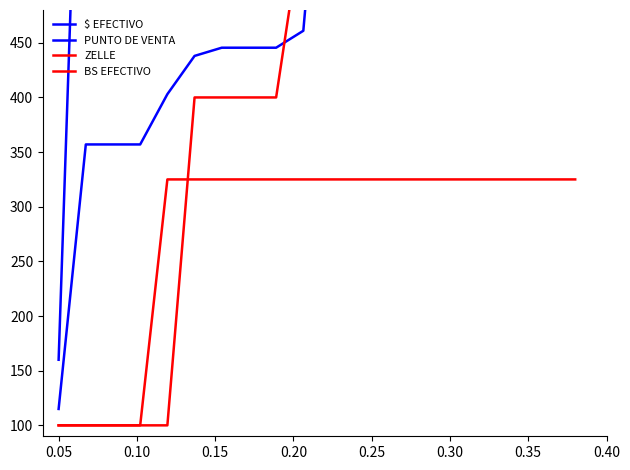

Reading left to right, what are all the values shown in this chart?

$ EFECTIVO: 160.0	894.0	1090.0	1209.0	1398.0	1777.0	1869.0	1869.0	1983.0	2483.0	2804.0	3132.0	3132.0	3252.0	3252.0	3285.0	3369.0	3675.0	3775.0	3775.0
PUNTO DE VENTA: 115.0	357.0	357.0	357.0	403.0	438.0	445.5	445.5	445.5	461.0	744.5	798.5	1433.5	1499.5	1499.5	1588.5	1608.5	1707.5	1767.5	1867.5
ZELLE: 100.0	100.0	100.0	100.0	100.0	400.0	400.0	400.0	400.0	565.0	565.0	700.0	700.0	831.0	831.0	831.0	883.0	883.0	883.0	883.0
BS EFECTIVO: 100.0	100.0	100.0	100.0	325.0	325.0	325.0	325.0	325.0	325.0	325.0	325.0	325.0	325.0	325.0	325.0	325.0	325.0	325.0	325.0